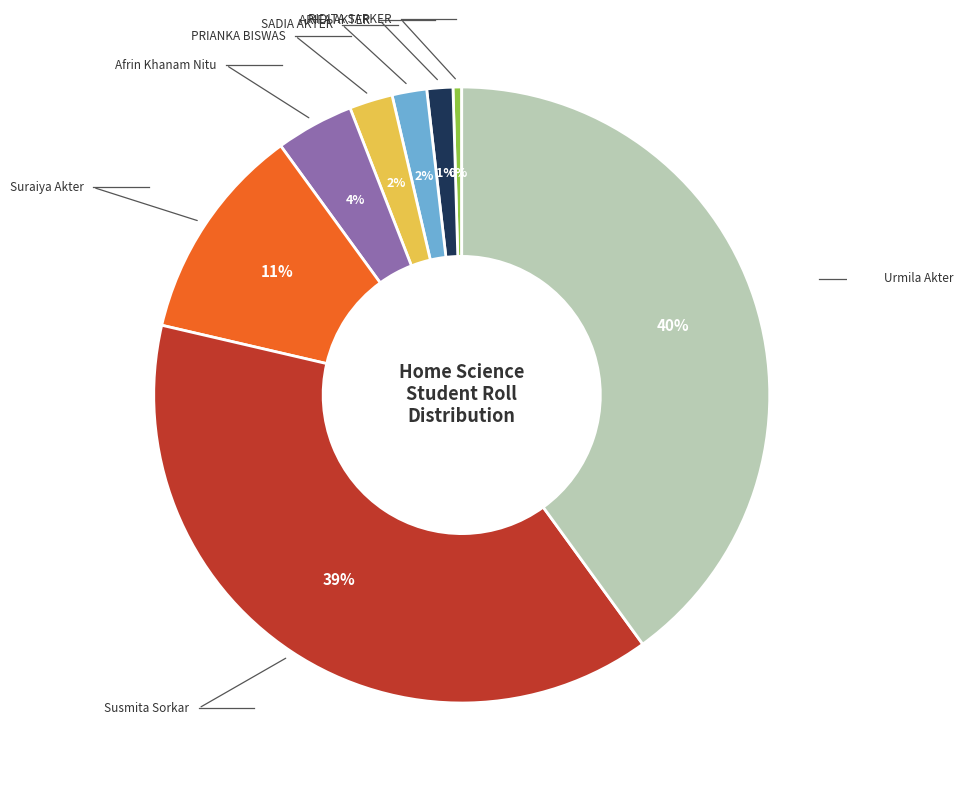

To the nearest percent, what is the difference between the largest and smallest slice percentages?

40%